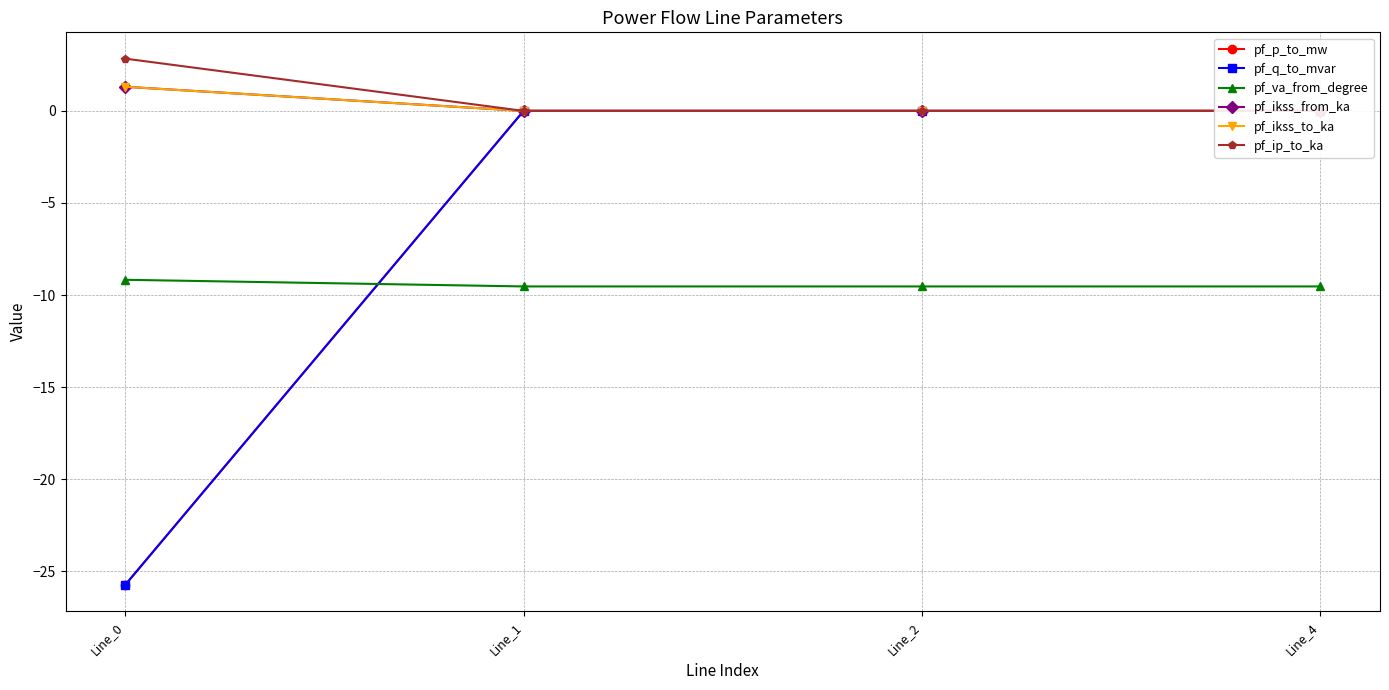

Rank the series at Line_4 from highest to lowest value.

pf_p_to_mw, pf_q_to_mvar, pf_ikss_from_ka, pf_ikss_to_ka, pf_ip_to_ka, pf_va_from_degree